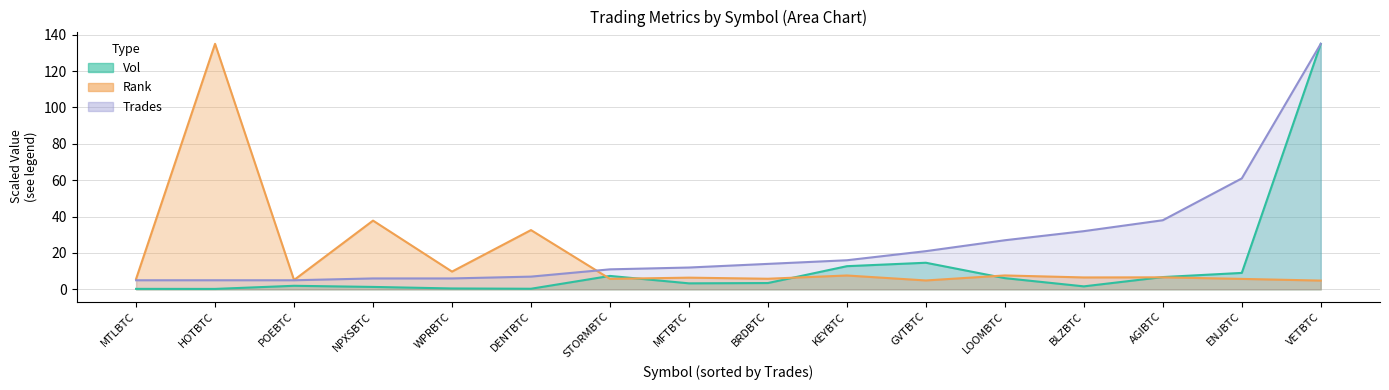

At which category does Vol (line) reach its first local valley?

HOTBTC